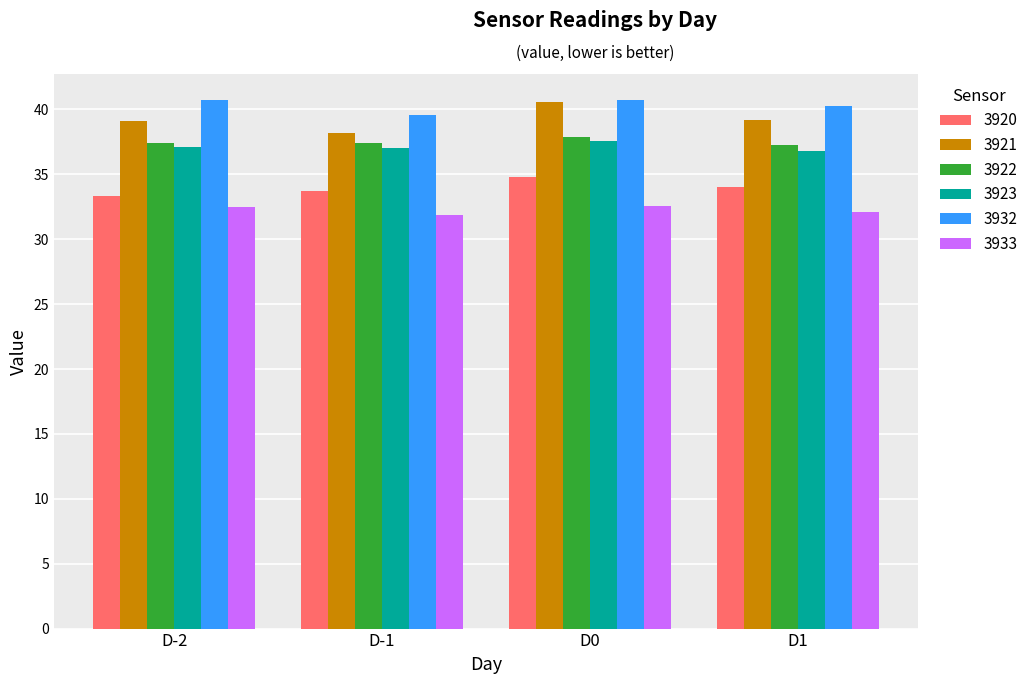

What is the difference between the maximum and minimum values in the 3922 series?

0.6